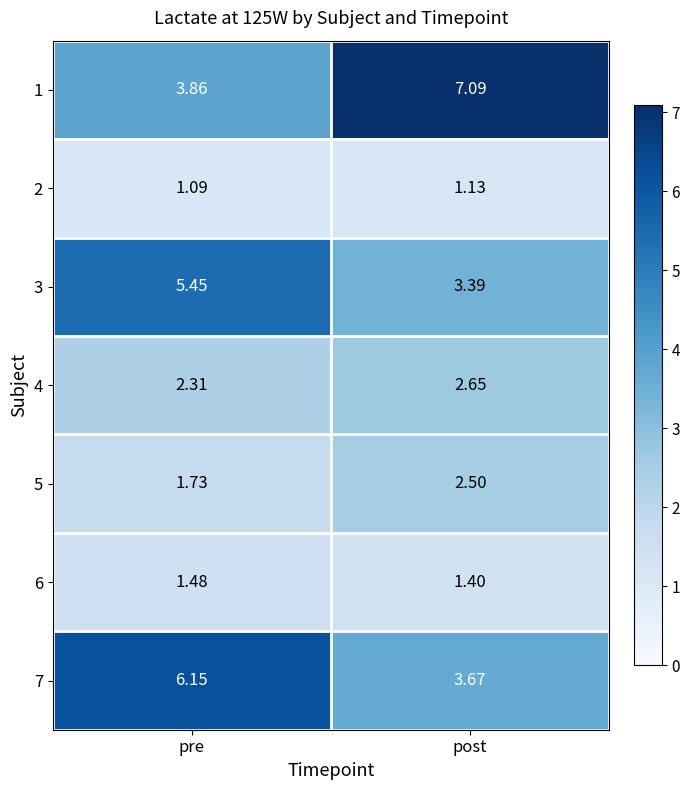

At which label does 5 reach its minimum?

pre